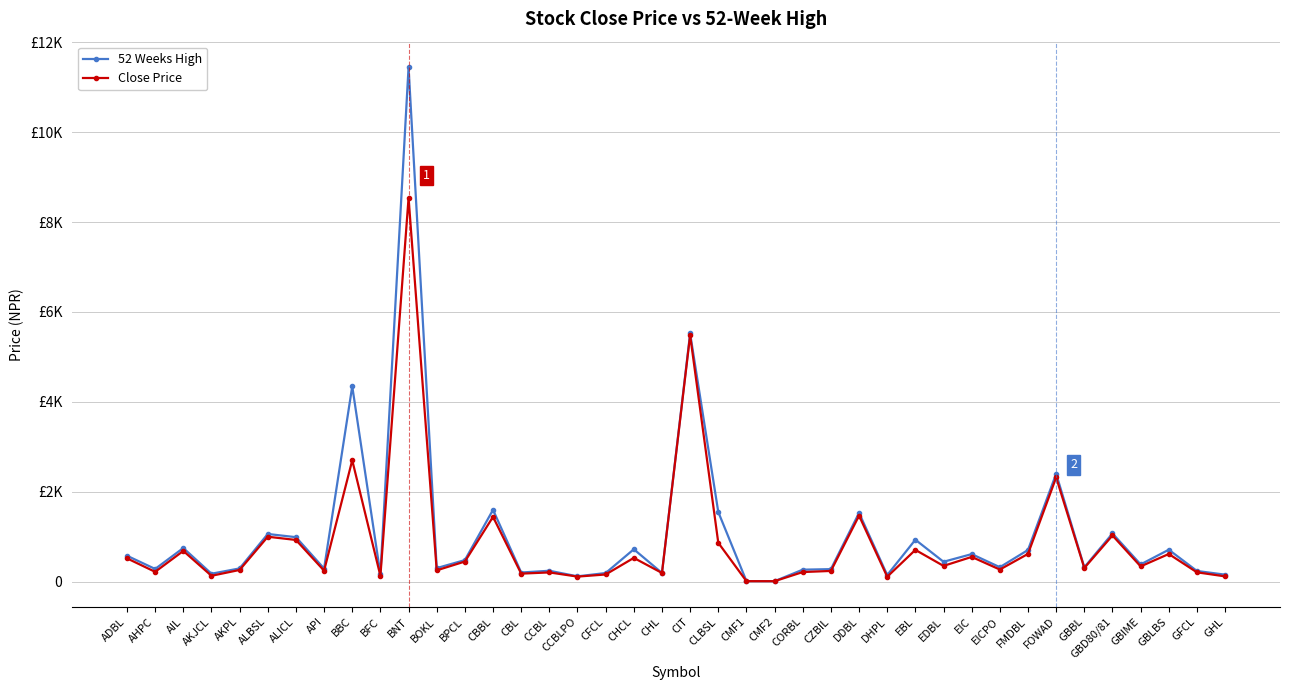

Which series has the largest total across all categories?

52 Weeks High